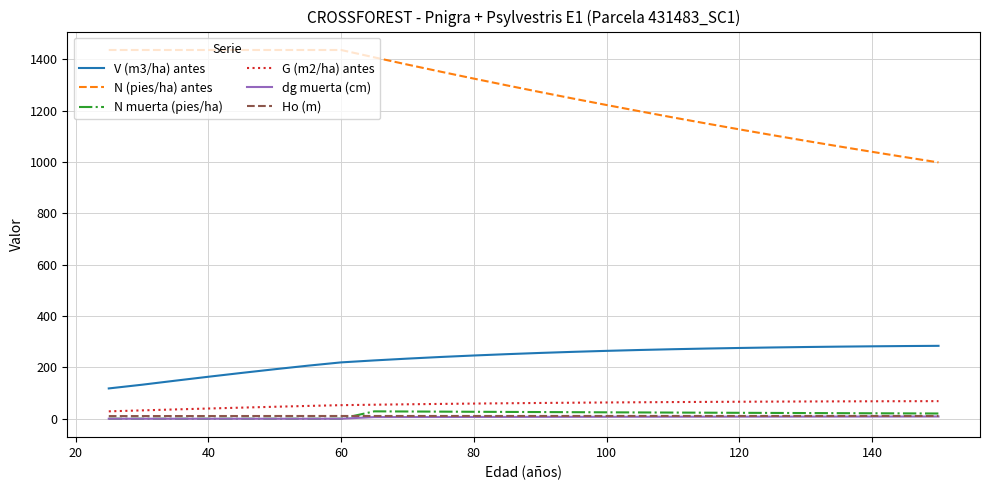

True or false: N muerta (pies/ha) and N (pies/ha) antes cross at least once.

False